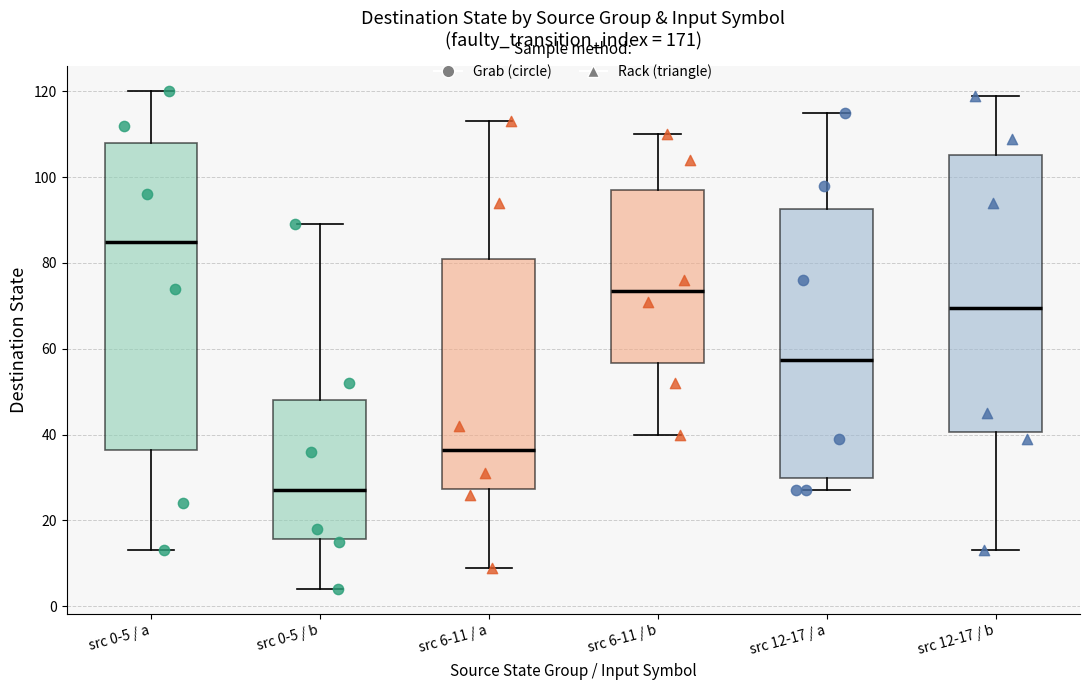

Reading left to right, read every box against the y-axis: the position of its median line, the range the box covers, and the ends of its whiskers. The values are not printed on the chart, so give them approximately, as read against the axis.

src 0-5 / a: median 86, box 36 to 108, whiskers 14 to 120
src 0-5 / b: median 28, box 16 to 48, whiskers 4 to 90
src 6-11 / a: median 36, box 28 to 82, whiskers 10 to 114
src 6-11 / b: median 74, box 56 to 98, whiskers 40 to 110
src 12-17 / a: median 58, box 30 to 92, whiskers 28 to 116
src 12-17 / b: median 70, box 40 to 106, whiskers 14 to 120